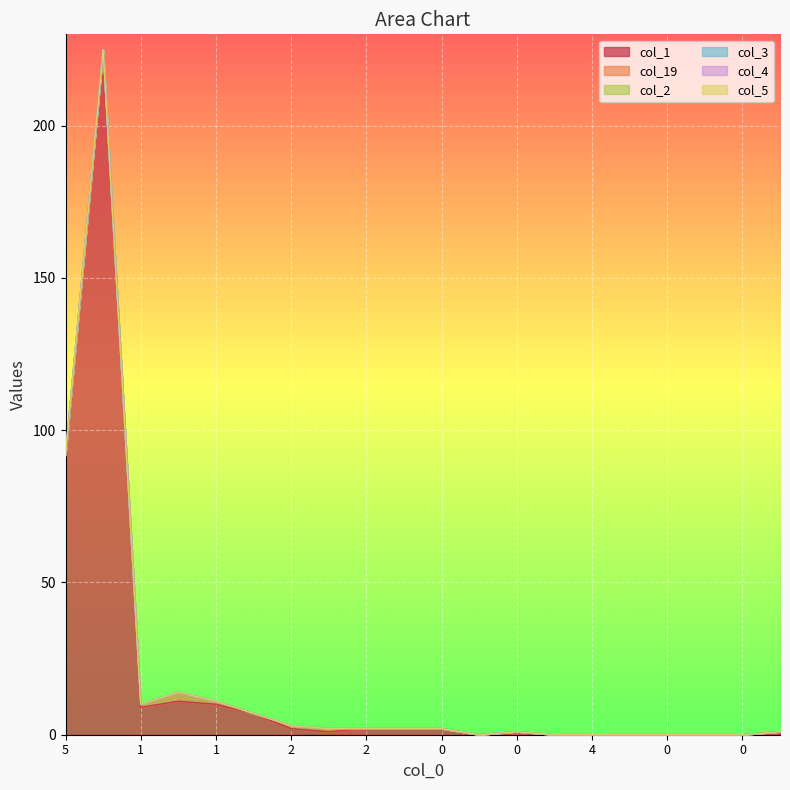

Which series has the largest total across all categories?

col_1